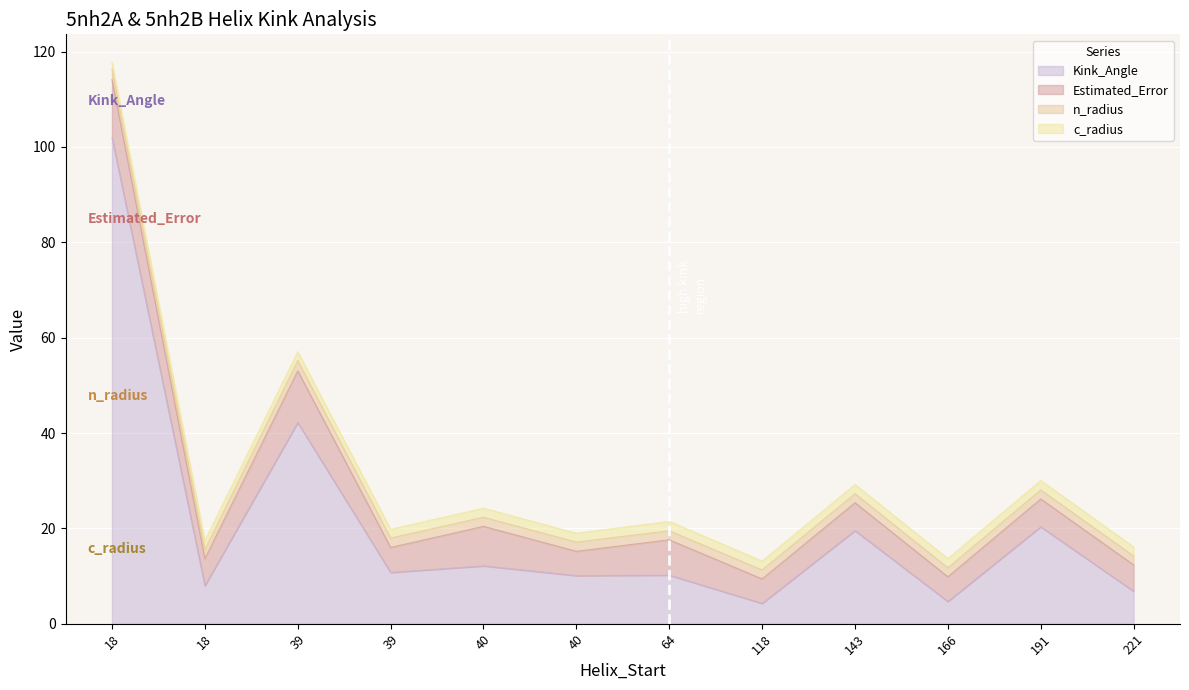

Is it true that Kink_Angle equals 6.4 at 143?

False